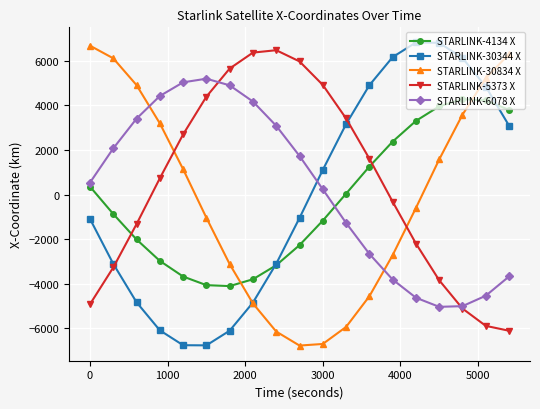

List the series in order of their peak value, highest first.

STARLINK-30344 X, STARLINK-30834 X, STARLINK-5373 X, STARLINK-6078 X, STARLINK-4134 X